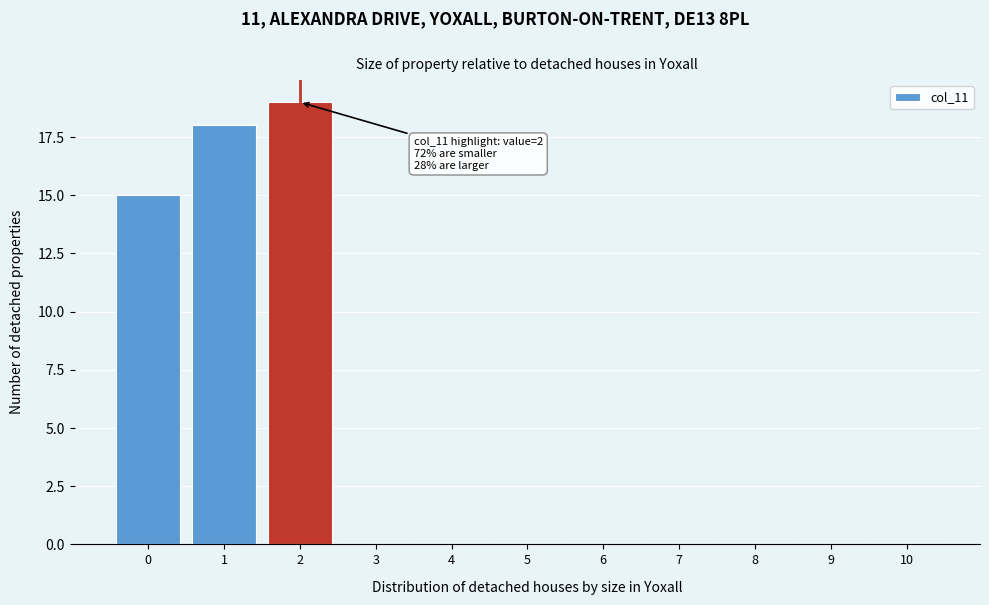

Reading left to right, what are all the values shown in this chart?

0=15	1=18	2=19	3=0	4=0	5=0	6=0	7=0	8=0	9=0	10=0